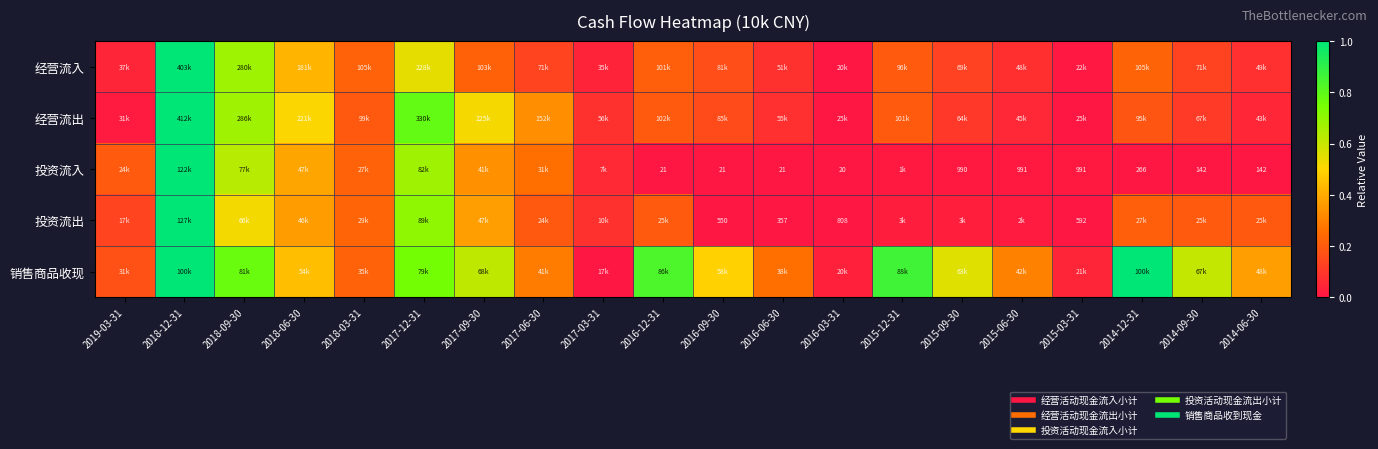

Is it true that 投资流入 equals 0.0 at 2015-06-30?

False